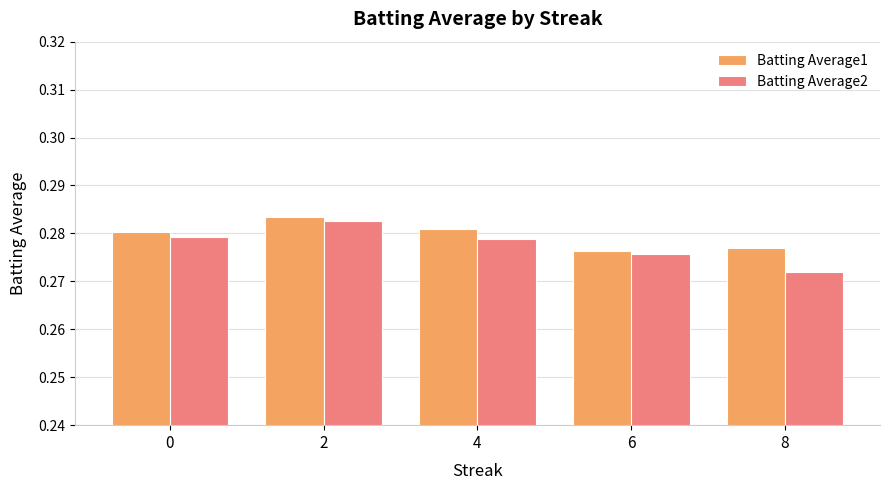

List the series in order of their peak value, highest first.

Batting Average1, Batting Average2